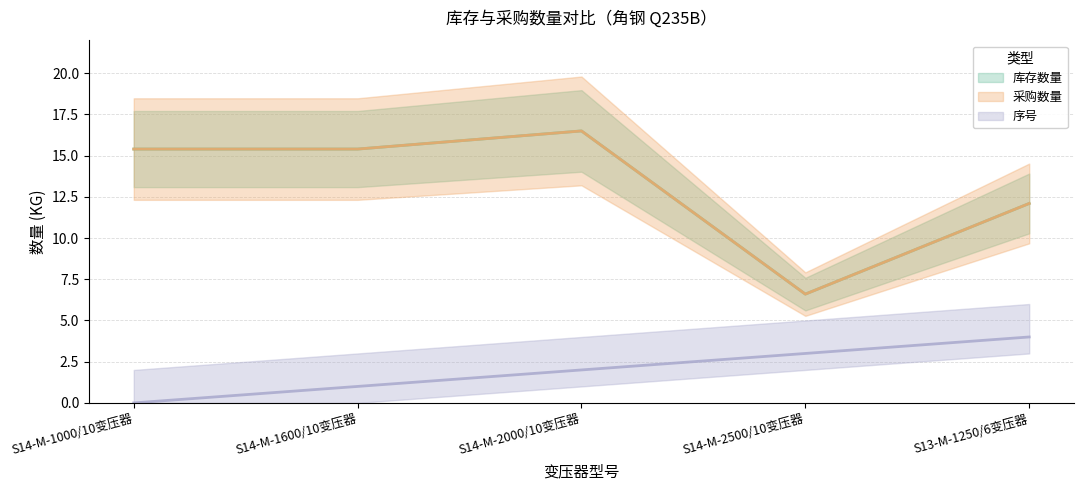

The value of 库存数量 at S14-M-1600/10变压器 is 27.7. True or false?

False